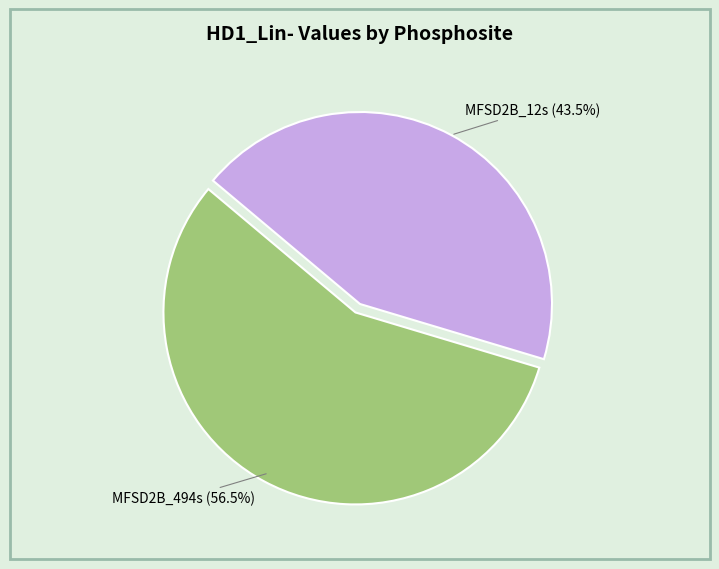

Between MFSD2B_12s (43.5%) and MFSD2B_494s (56.5%), which is larger?

MFSD2B_494s (56.5%)